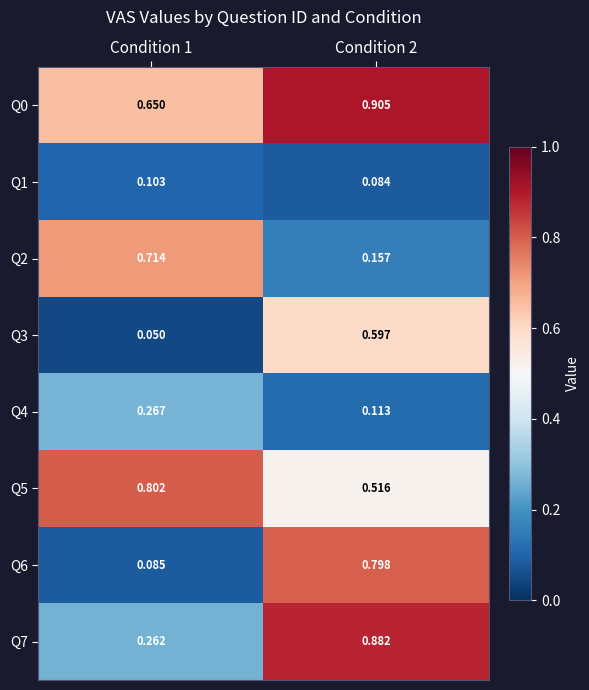

At how many categories does at least one series exceed 0?

2